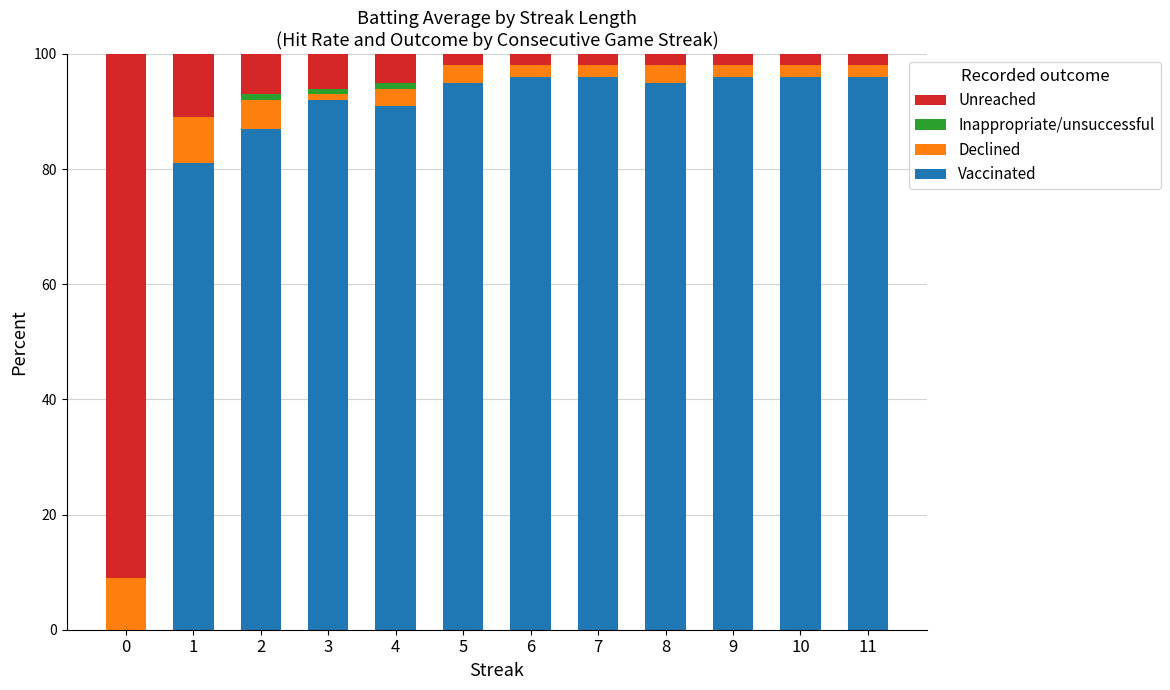

What are all the series names shown in the legend?

Unreached, Inappropriate/unsuccessful, Declined, Vaccinated